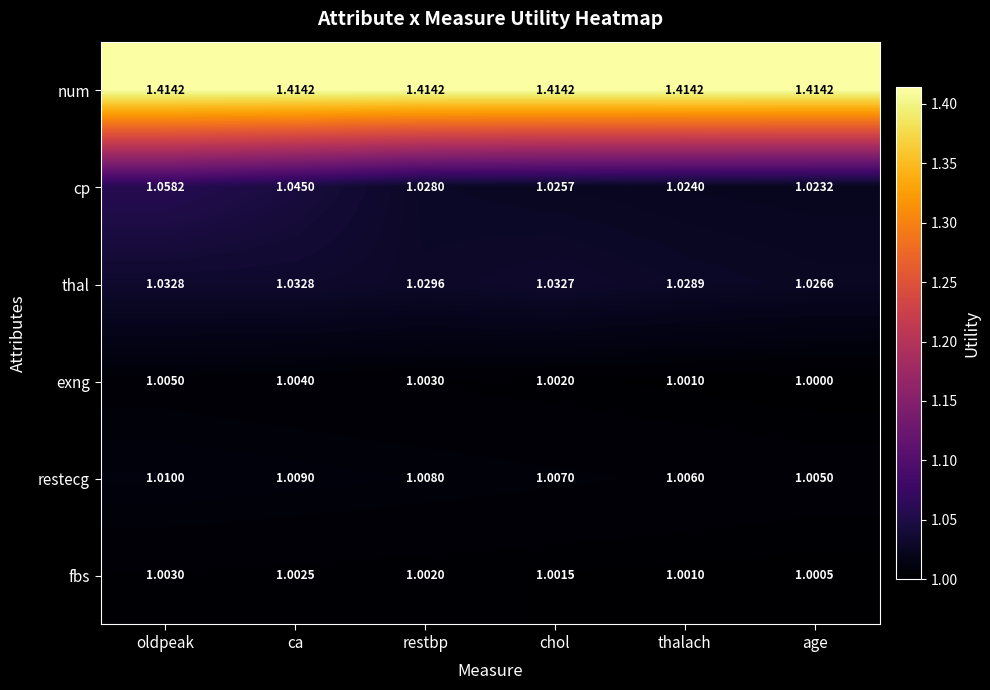

Rank the series at oldpeak from lowest to highest value.

fbs, exng, restecg, thal, cp, num